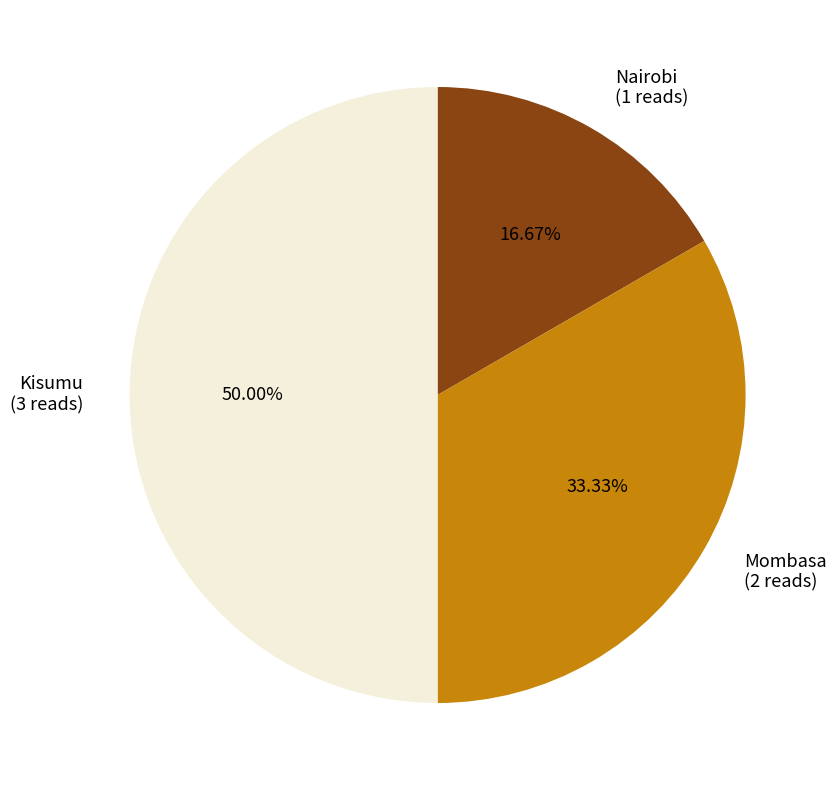

Is Mombasa the majority of the pie?

No